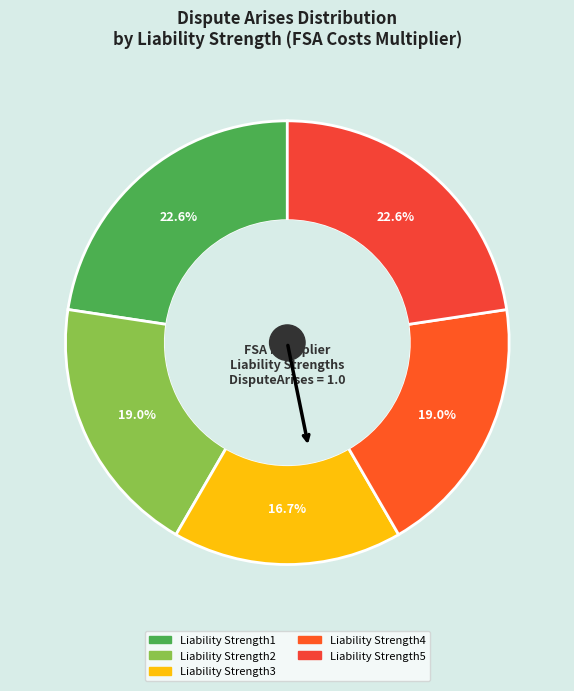

What percentage do Liability Strength3 and Liability Strength1 together represent?

39.3%